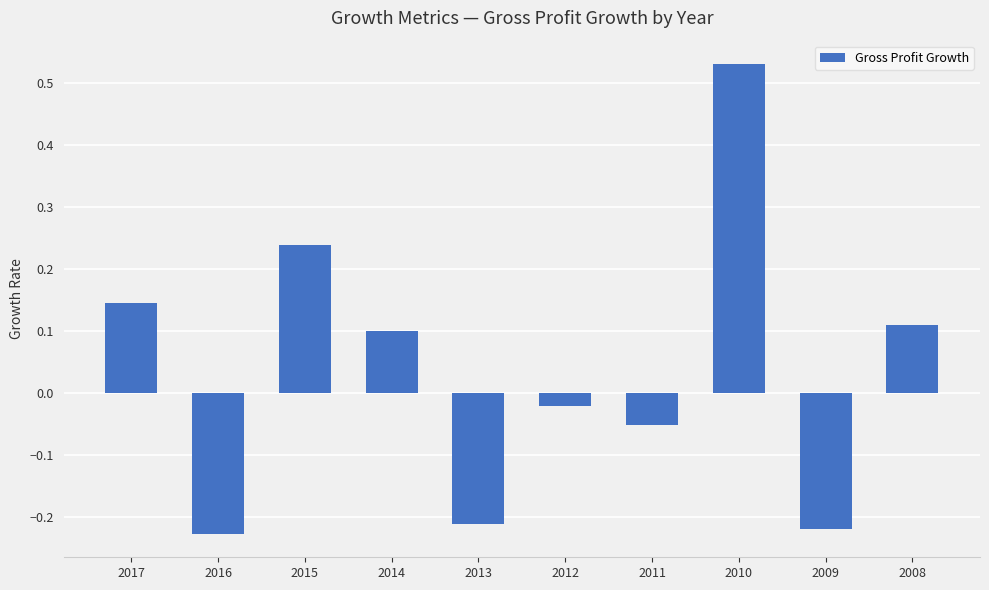

Between 2012 and 2014, which is larger?

2014